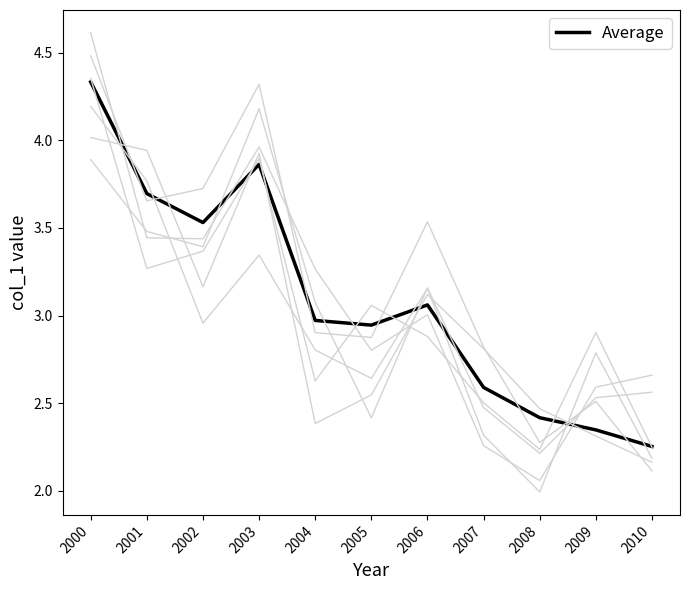

What is the sum of all values?

34.0